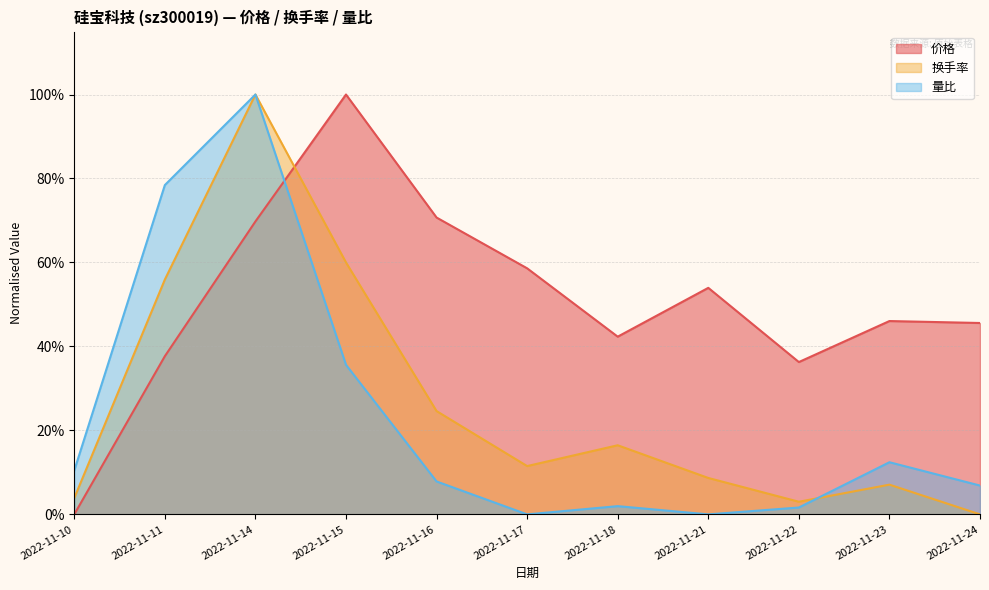

Does the chart have visible grid lines?

Yes